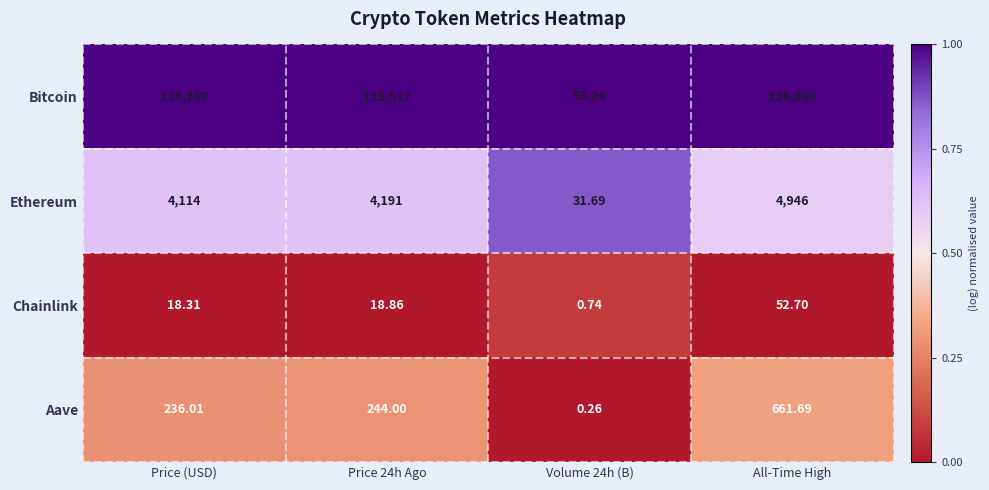

List the series in order of their peak value, highest first.

Bitcoin, Ethereum, Aave, Chainlink